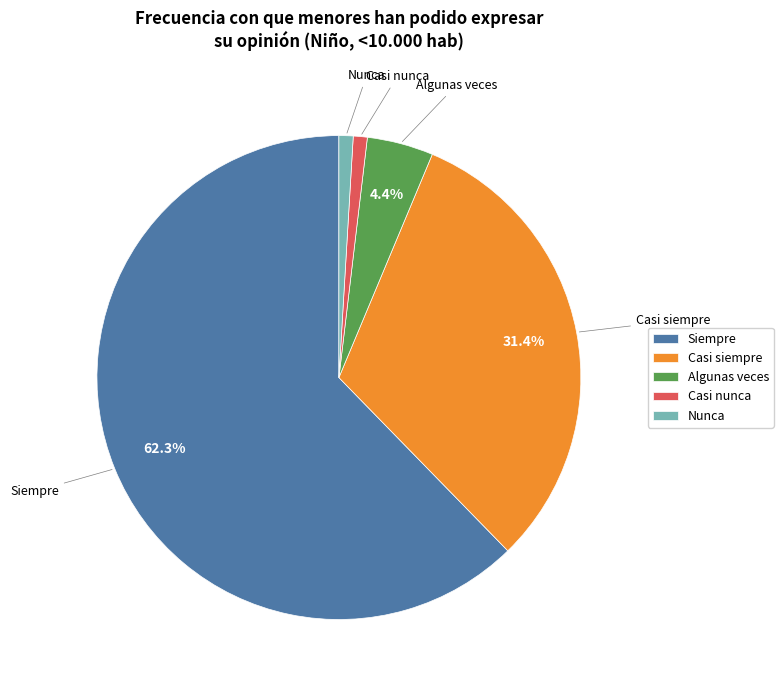

To the nearest percent, what is the combined percentage of Siempre and Casi nunca?

63%